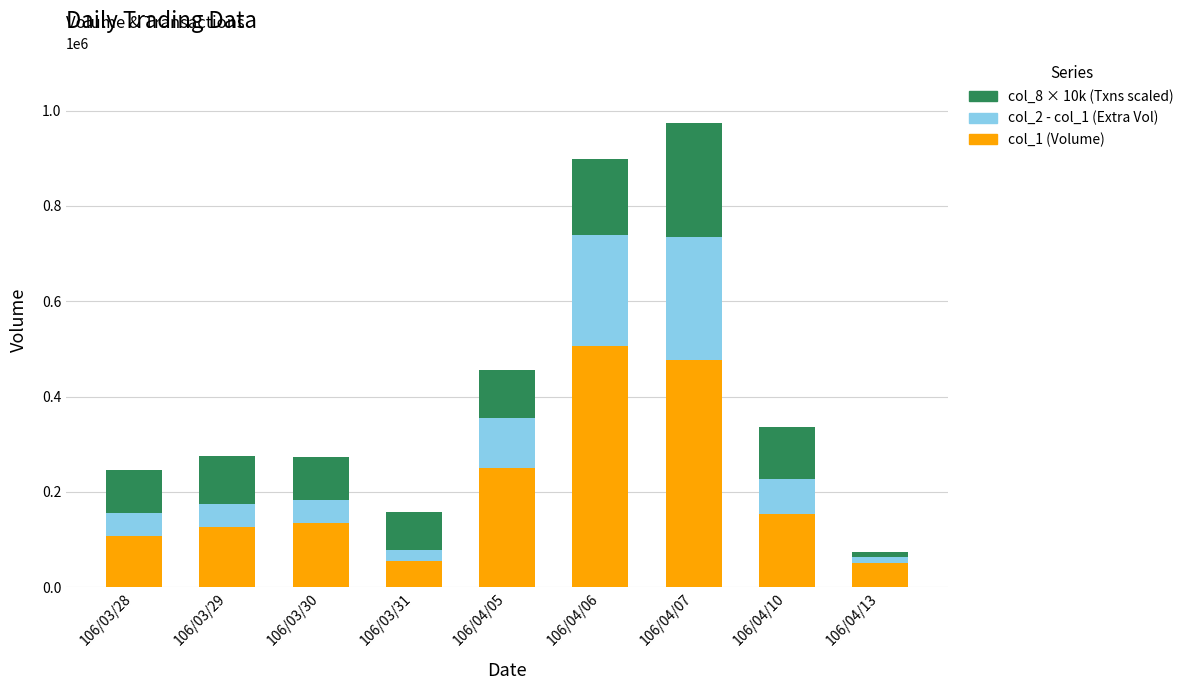

At which category is the sum across all series the highest?

106/04/07